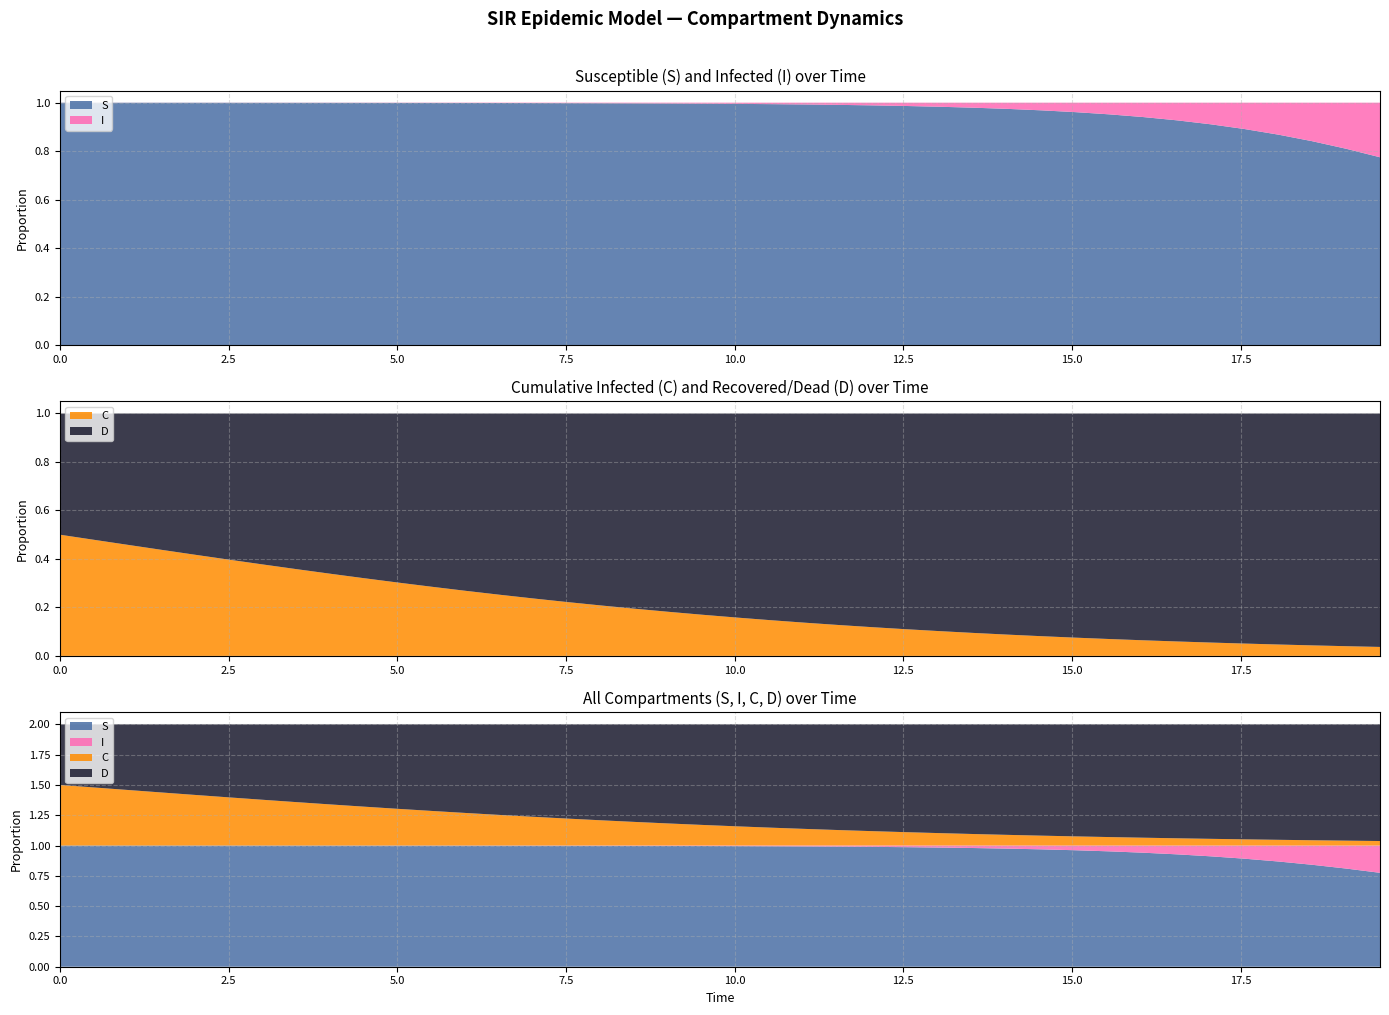

Reading left to right, extract all data points from this chart.

S: 0=1.0	1=1.0	2=1.0	3=1.0	4=1.0	5=1.0	6=1.0	7=1.0	8=1.0	9=1.0	10=1.0	11=1.0	12=1.0	13=1.0	14=1.0	15=1.0	16=1.0	17=1.0	18=1.0	19=1.0	20=1.0	21=1.0	22=1.0	23=1.0	24=1.0	25=1.0	26=1.0	27=1.0	28=1.0	29=1.0	30=1.0	31=1.0	32=0.9	33=0.9	34=0.9	35=0.9	36=0.9	37=0.8	38=0.8	39=0.8
I: 0=0.0	1=0.0	2=0.0	3=0.0	4=0.0	5=0.0	6=0.0	7=0.0	8=0.0	9=0.0	10=0.0	11=0.0	12=0.0	13=0.0	14=0.0	15=0.0	16=0.0	17=0.0	18=0.0	19=0.0	20=0.0	21=0.0	22=0.0	23=0.0	24=0.0	25=0.0	26=0.0	27=0.0	28=0.0	29=0.0	30=0.0	31=0.0	32=0.1	33=0.1	34=0.1	35=0.1	36=0.1	37=0.2	38=0.2	39=0.2
C: 0=0.5	1=0.5	2=0.5	3=0.4	4=0.4	5=0.4	6=0.4	7=0.4	8=0.3	9=0.3	10=0.3	11=0.3	12=0.3	13=0.3	14=0.2	15=0.2	16=0.2	17=0.2	18=0.2	19=0.2	20=0.2	21=0.1	22=0.1	23=0.1	24=0.1	25=0.1	26=0.1	27=0.1	28=0.1	29=0.1	30=0.1	31=0.1	32=0.1	33=0.1	34=0.1	35=0.1	36=0.0	37=0.0	38=0.0	39=0.0
D: 0=0.5	1=0.5	2=0.5	3=0.6	4=0.6	5=0.6	6=0.6	7=0.6	8=0.7	9=0.7	10=0.7	11=0.7	12=0.7	13=0.7	14=0.8	15=0.8	16=0.8	17=0.8	18=0.8	19=0.8	20=0.8	21=0.9	22=0.9	23=0.9	24=0.9	25=0.9	26=0.9	27=0.9	28=0.9	29=0.9	30=0.9	31=0.9	32=0.9	33=0.9	34=0.9	35=0.9	36=1.0	37=1.0	38=1.0	39=1.0